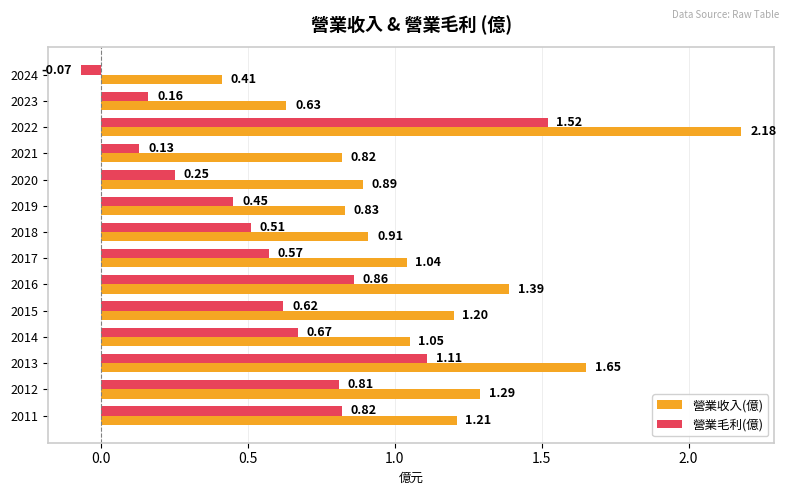

At how many categories does at least one series exceed 0?

14